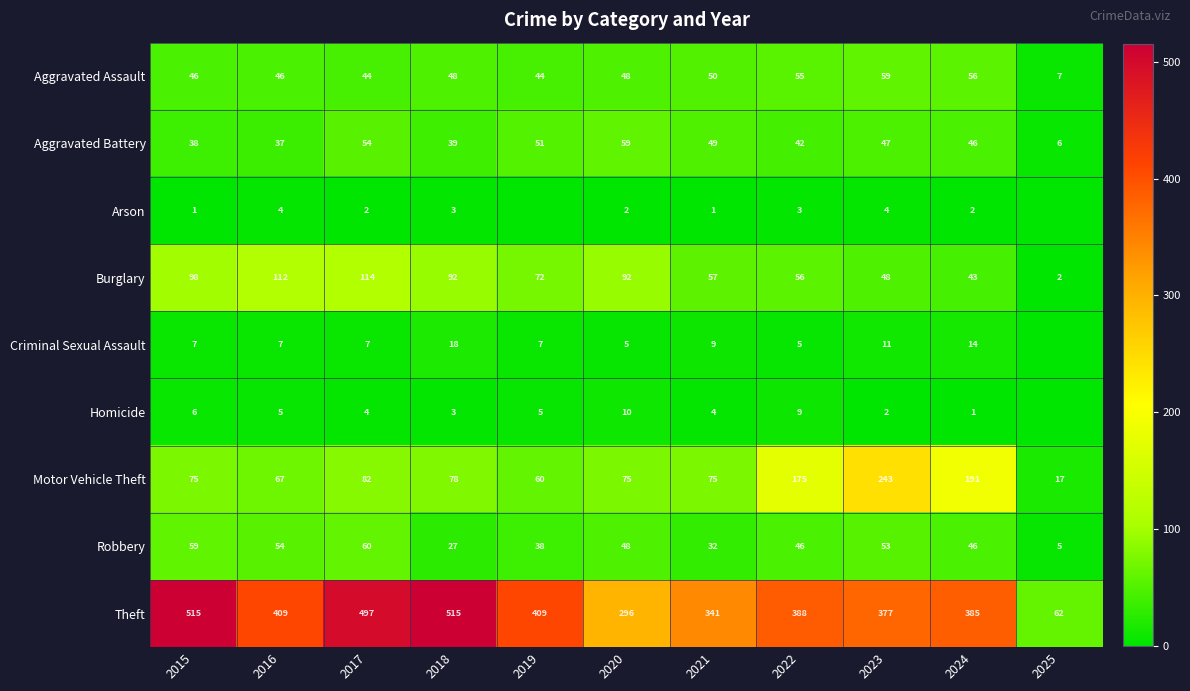

Which label corresponds to the largest value in the chart?

2015